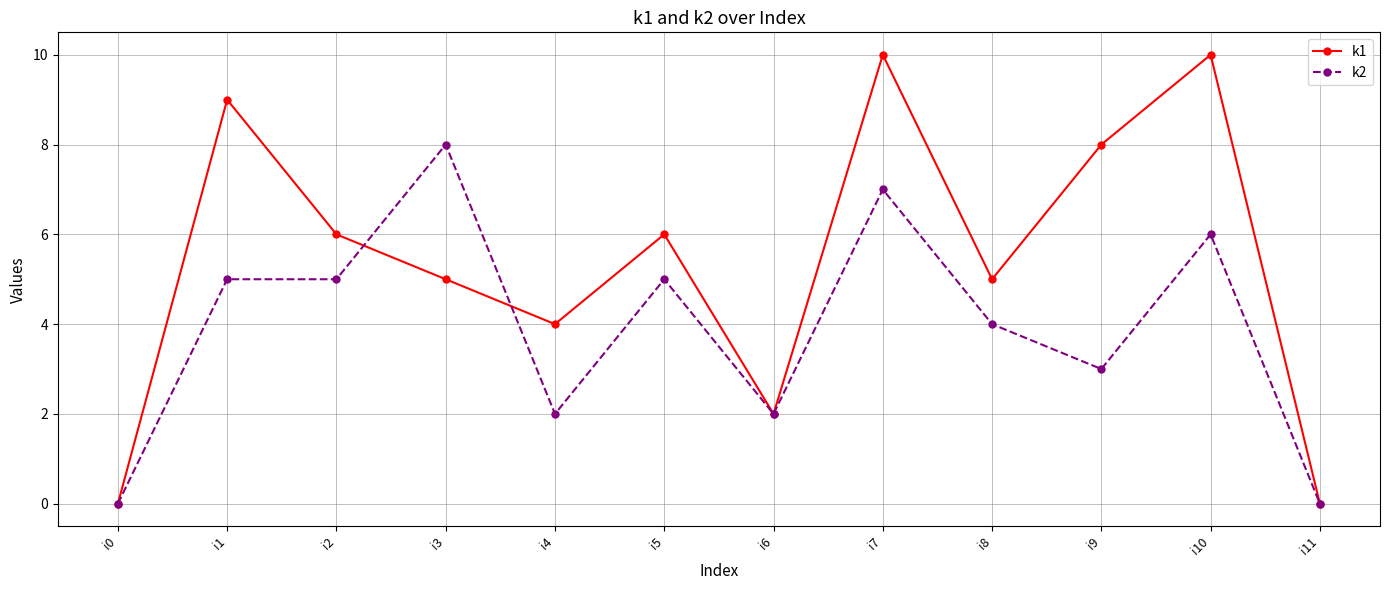

What is the difference between the k1 values at i0 and i1?

9